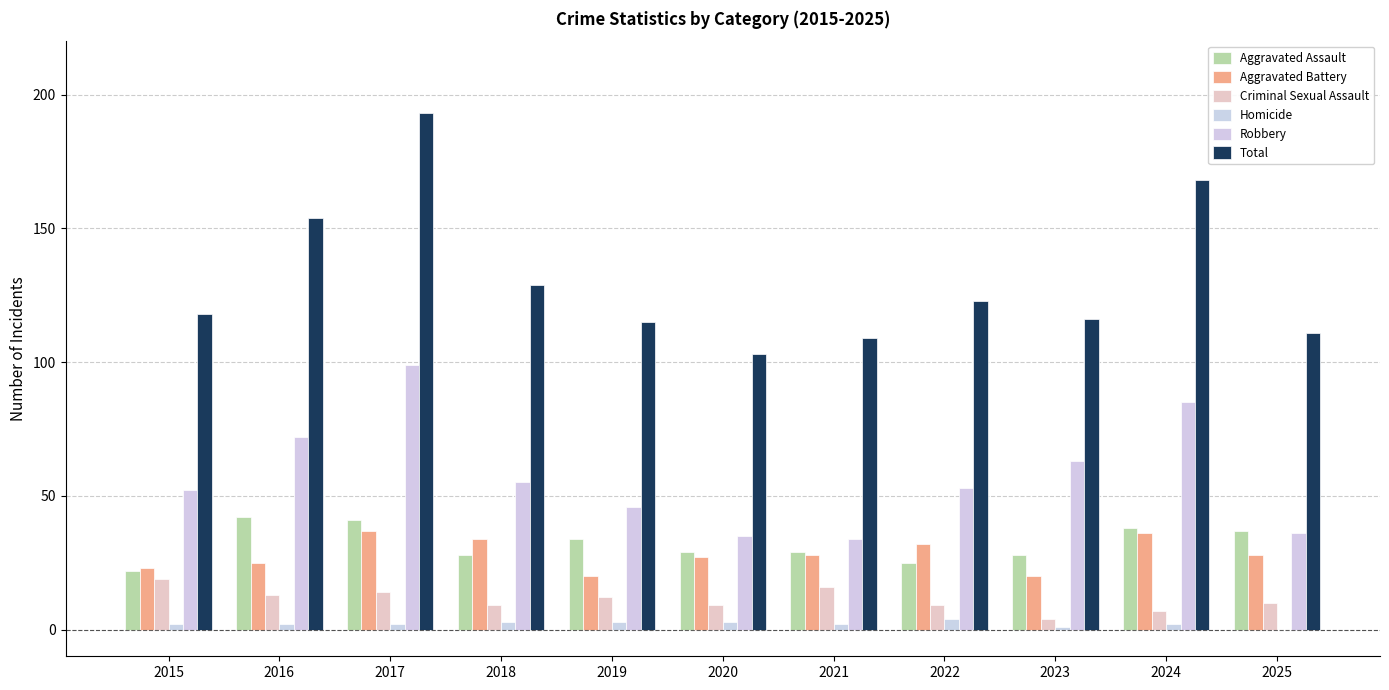

Reading left to right, list all the values displayed in this chart.

Aggravated Assault: 22	42	41	28	34	29	29	25	28	38	37
Aggravated Battery: 23	25	37	34	20	27	28	32	20	36	28
Criminal Sexual Assault: 19	13	14	9	12	9	16	9	4	7	10
Homicide: 2	2	2	3	3	3	2	4	1	2	0
Robbery: 52	72	99	55	46	35	34	53	63	85	36
Total: 118	154	193	129	115	103	109	123	116	168	111